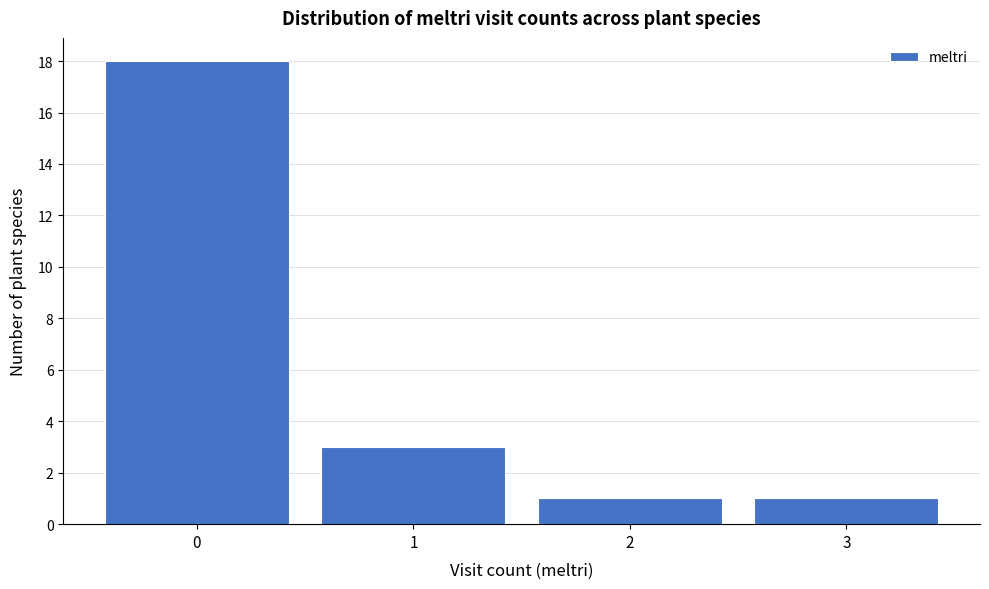

What is the height of the bar covering 0.5 to 1.5 on the x-axis? The values are not printed on the chart, so give them approximately, as read against the axis.

3